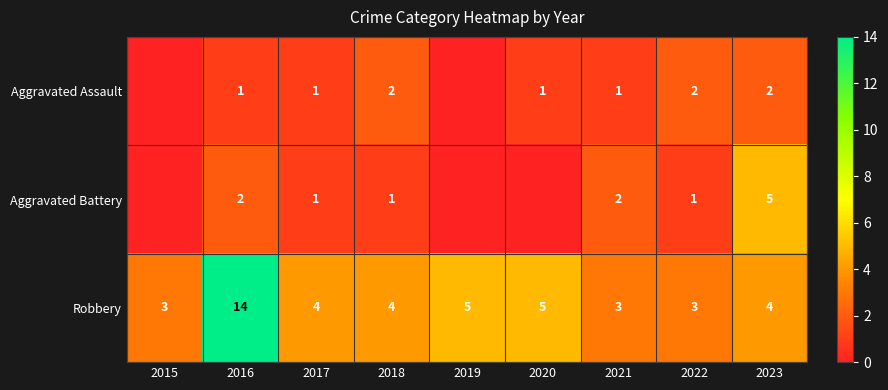

What is the difference between the Robbery values at 2019 and 2016?

9